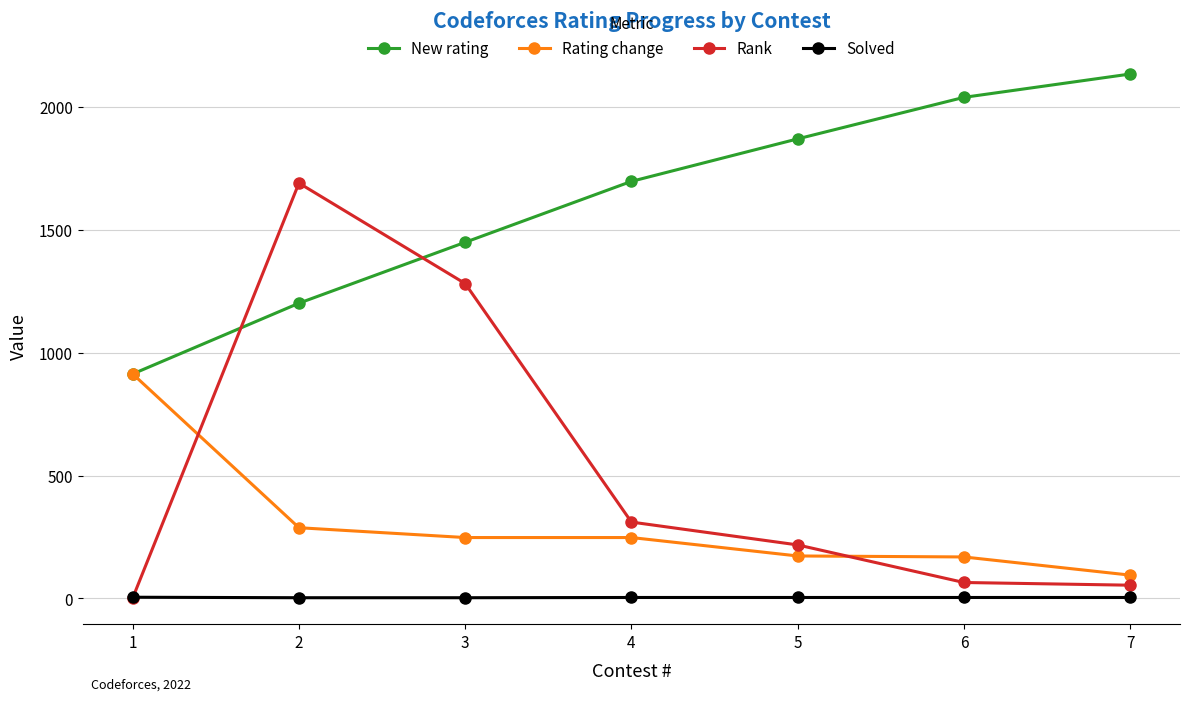

At which label does Solved first exceed 4?

1